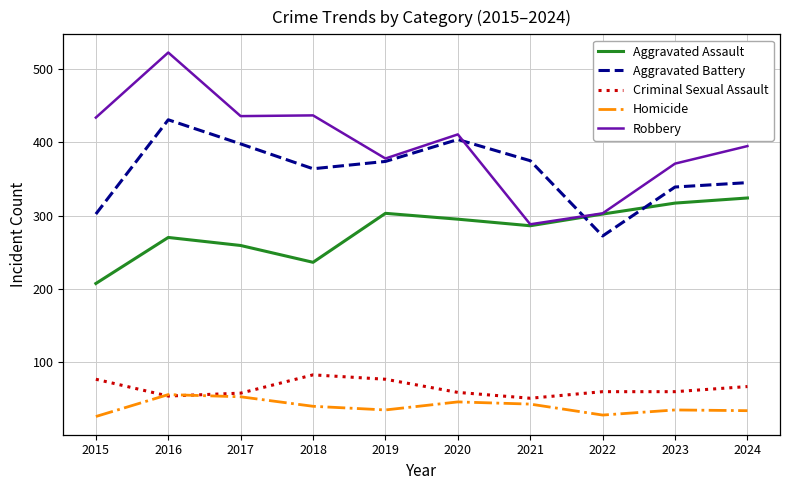

What is the minimum value for Robbery?

288